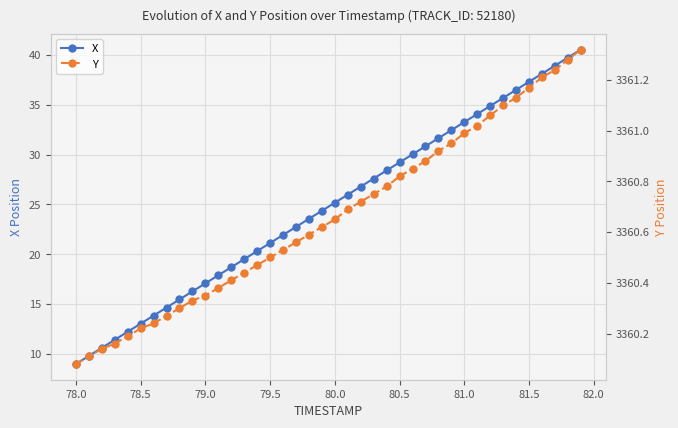

At which label does X reach its minimum?

78.0